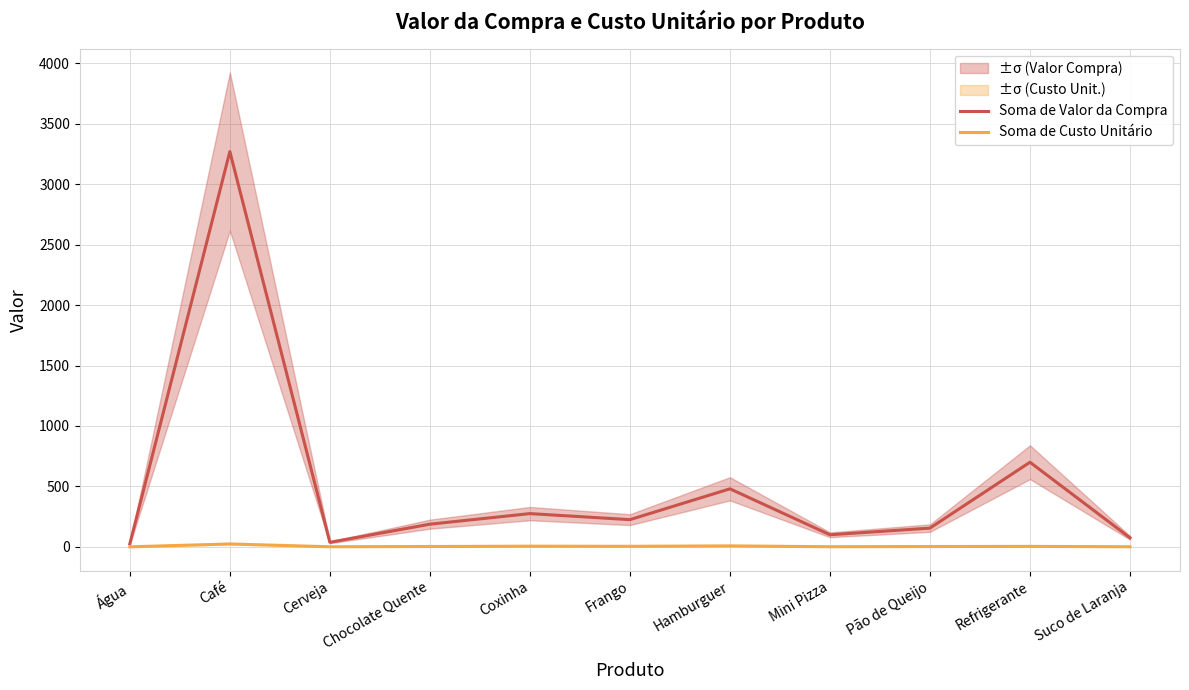

Where is Soma de Custo Unitário nearest to the value 12?

Hamburguer